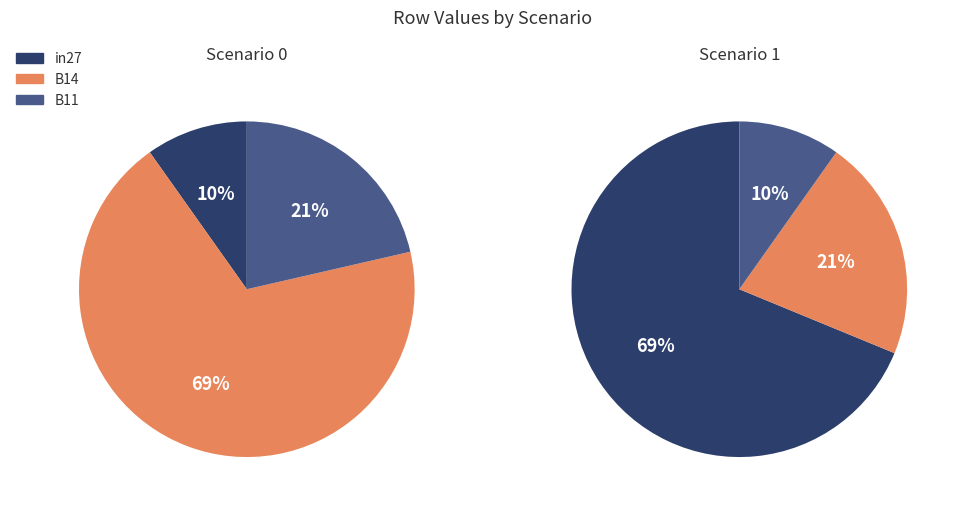

To the nearest percent, what is the combined percentage of B14 and in27?

79%